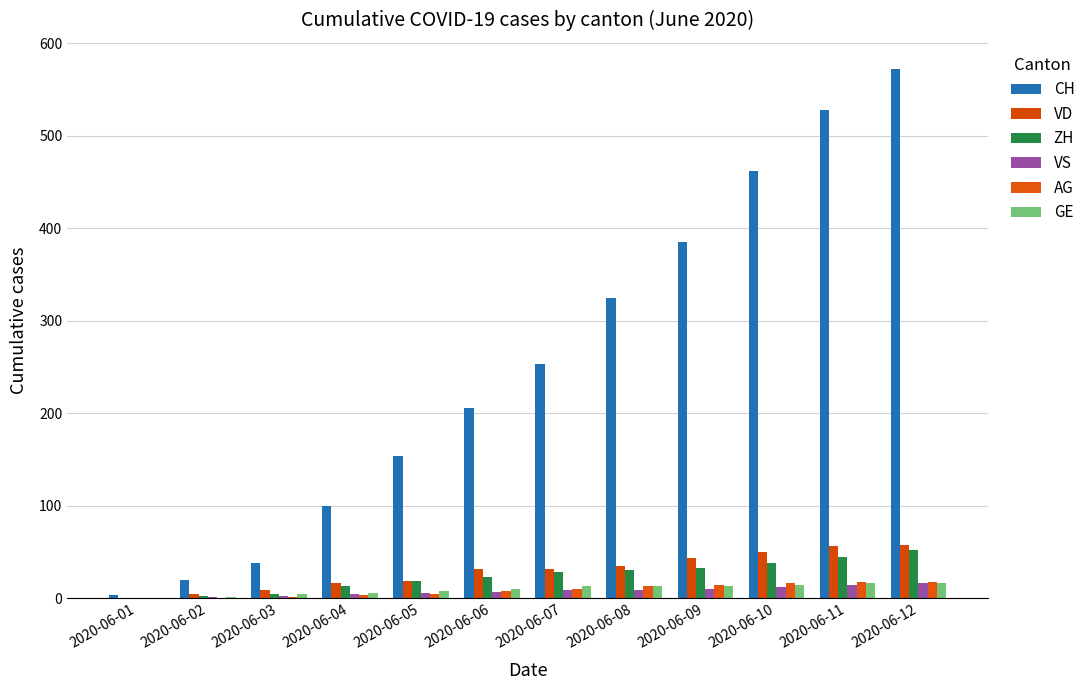

Rank the series by their maximum value, from highest to lowest.

CH, VD, ZH, AG, VS, GE